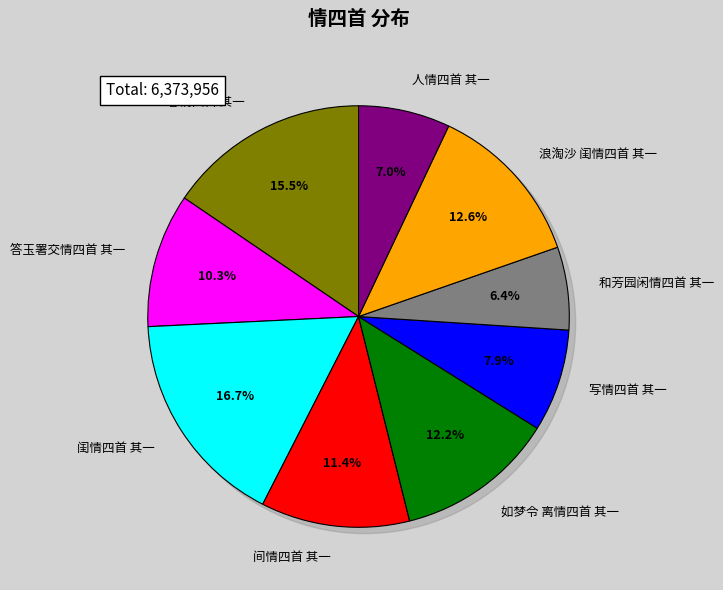

True or false: 人情四首 其一 accounts for 7% of the total.

True